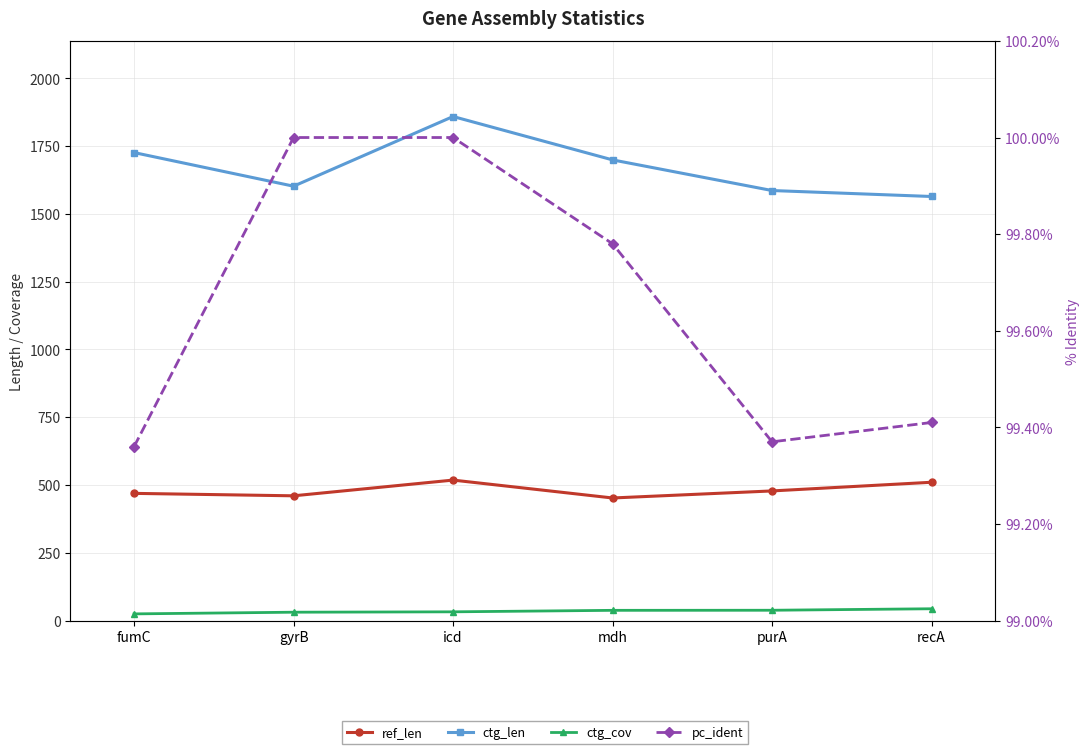

Does the chart display data point markers on the line(s)?

Yes